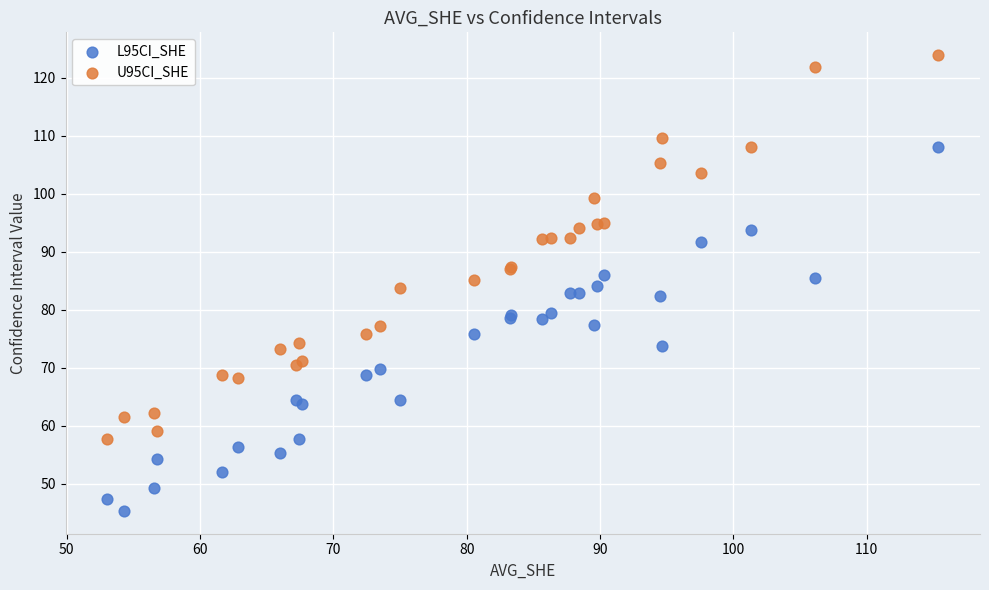

Which series has the largest Y range (max minus min)?

U95CI_SHE